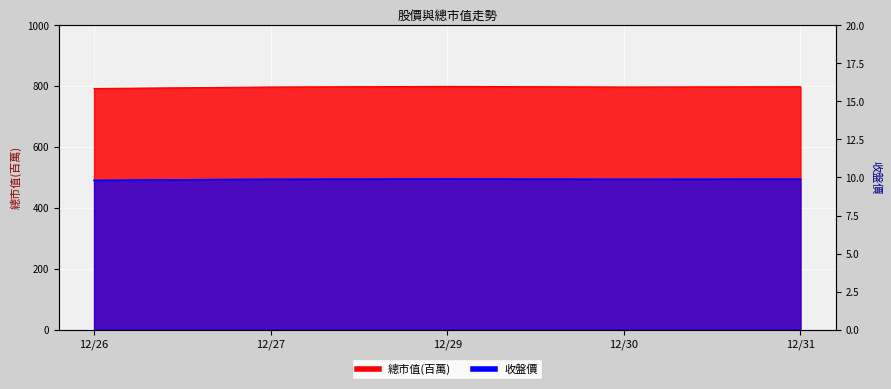

What are all the series names shown in the legend?

收盤價, 總市值(百萬)